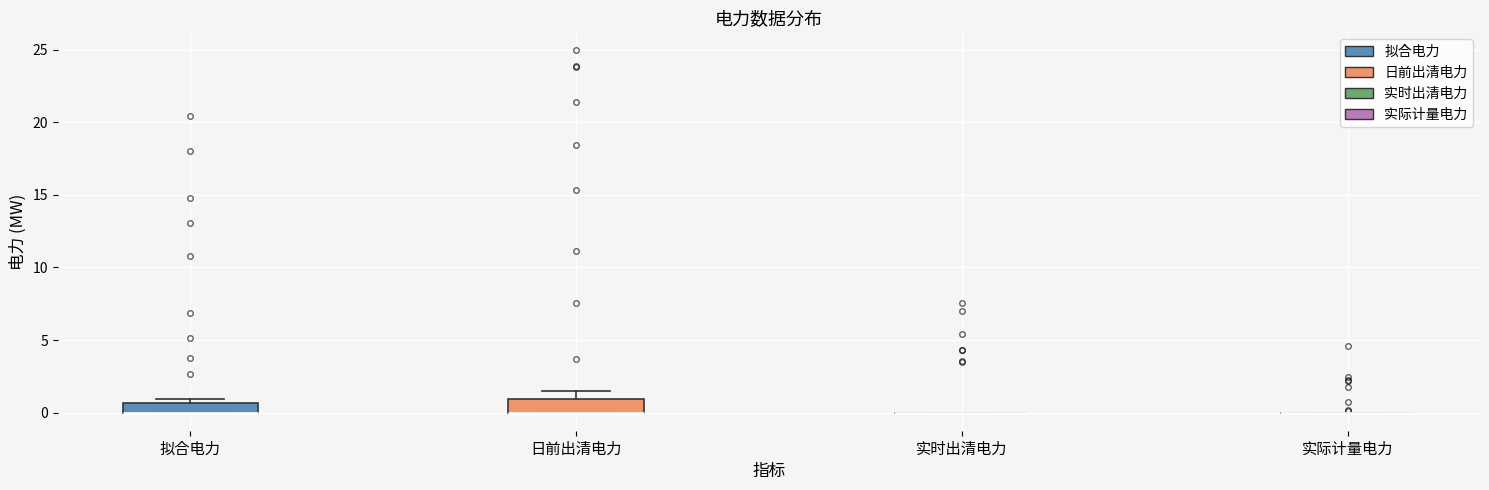

Where is the lower edge of the box for 日前出清电力 on the y-axis? The values are not printed on the chart, so give them approximately, as read against the axis.

0.0